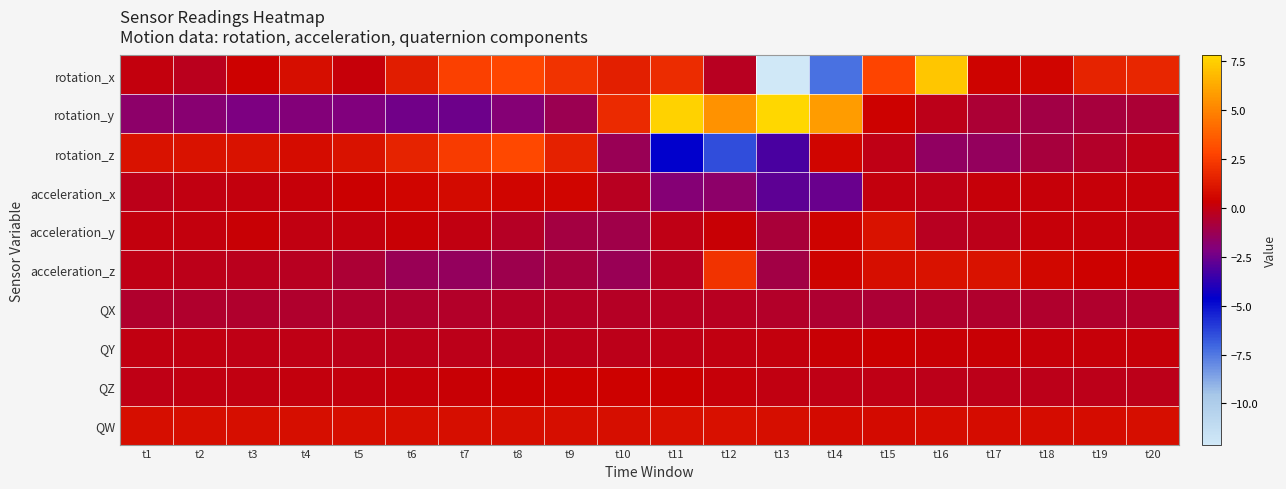

Rank the series by their maximum value, from lowest to highest.

QX, QY, QZ, acceleration_x, QW, acceleration_y, acceleration_z, rotation_z, rotation_x, rotation_y